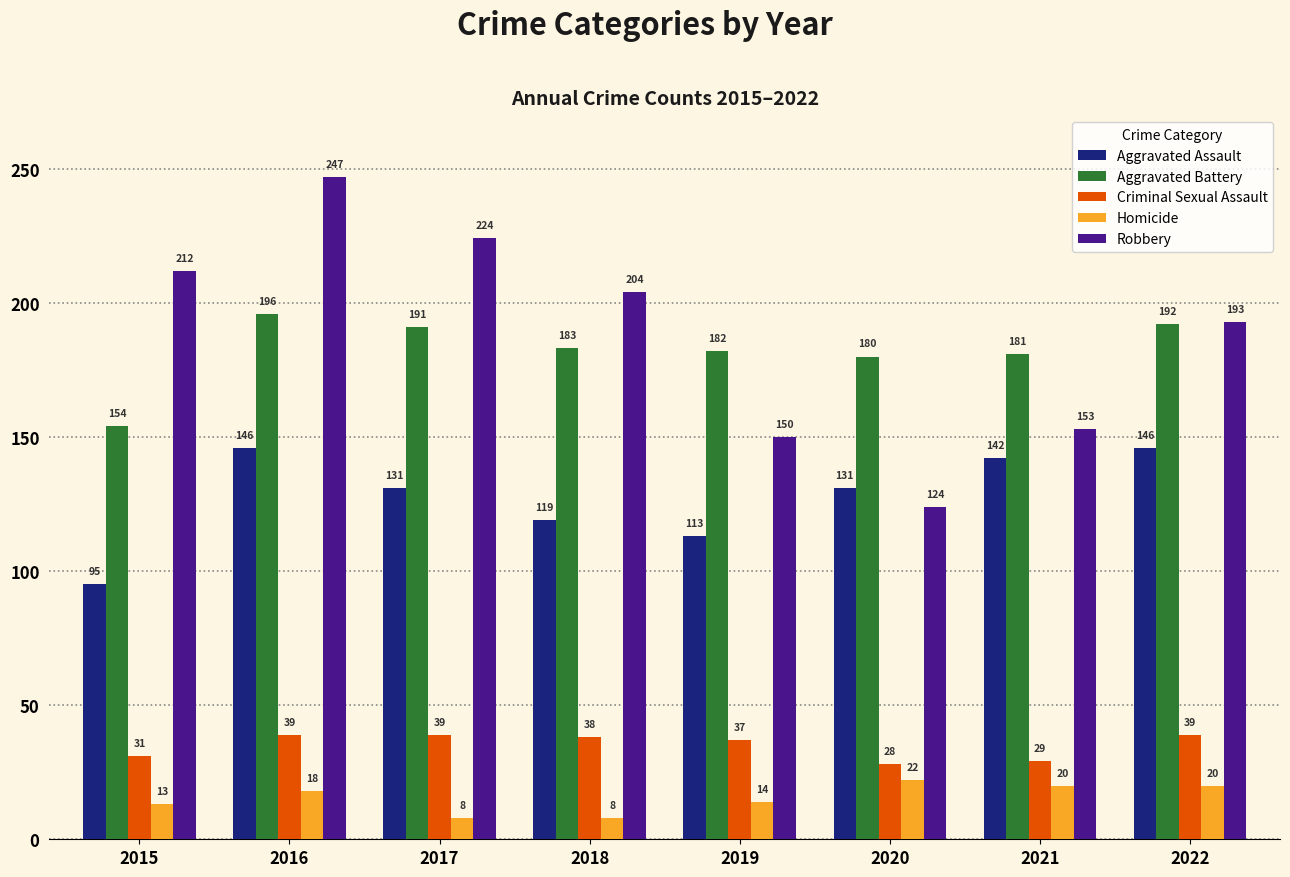

What is the difference between the maximum and second lowest values in the Aggravated Assault series?

33